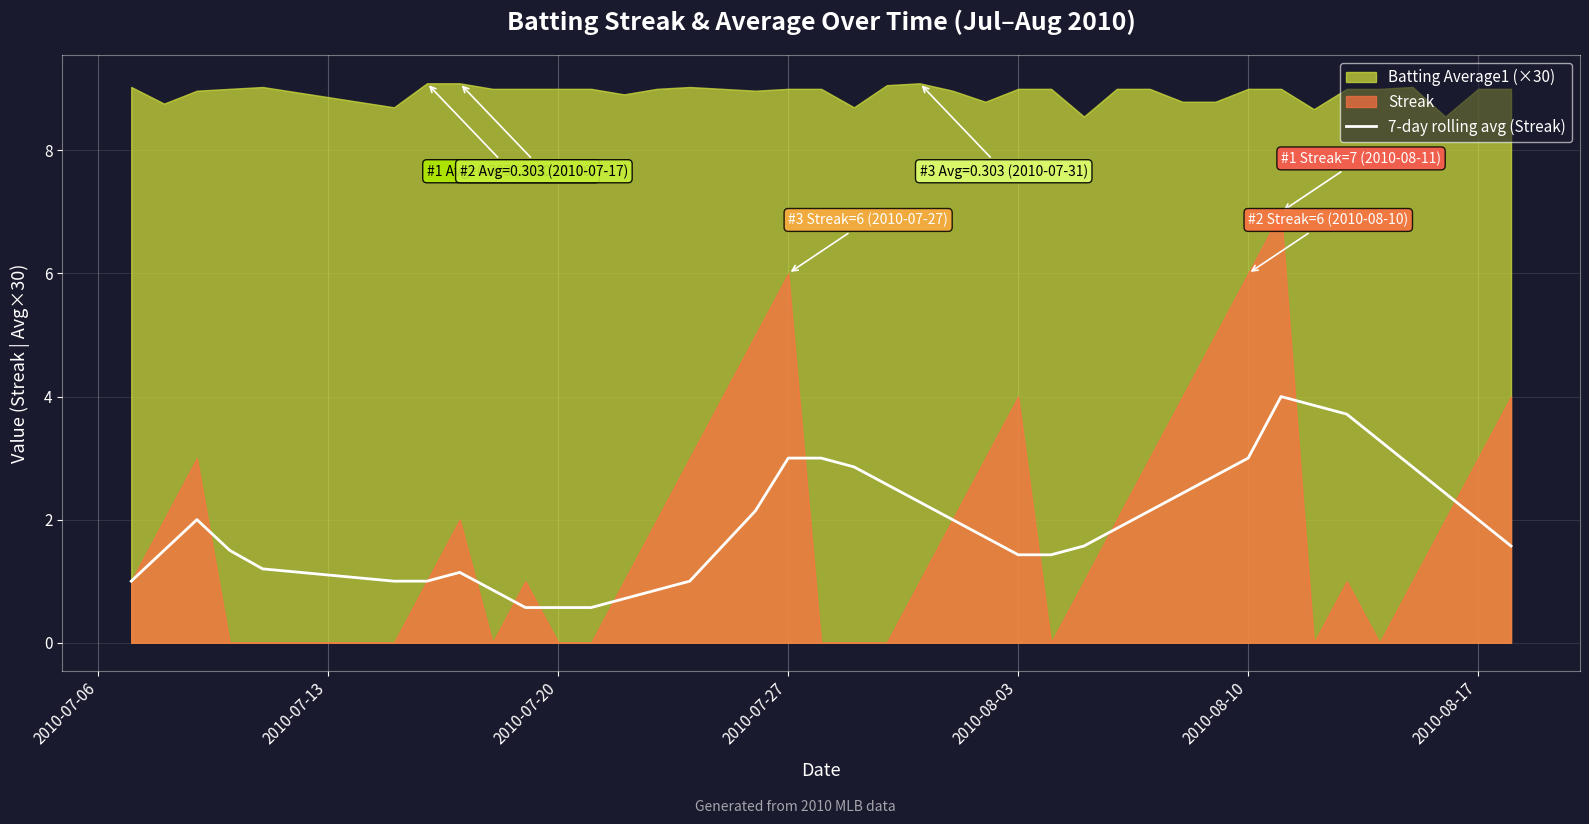

How many points are higher than both their immediate neighbors (excluding endpoints)?

3